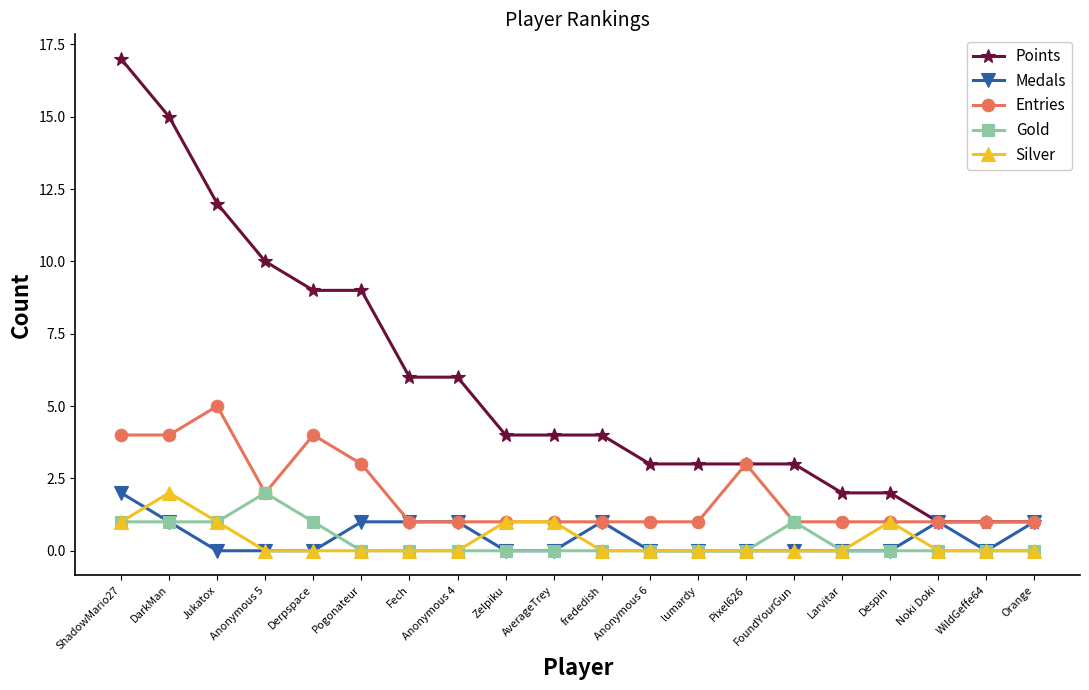

What is the difference between the maximum and minimum values in the Gold series?

2